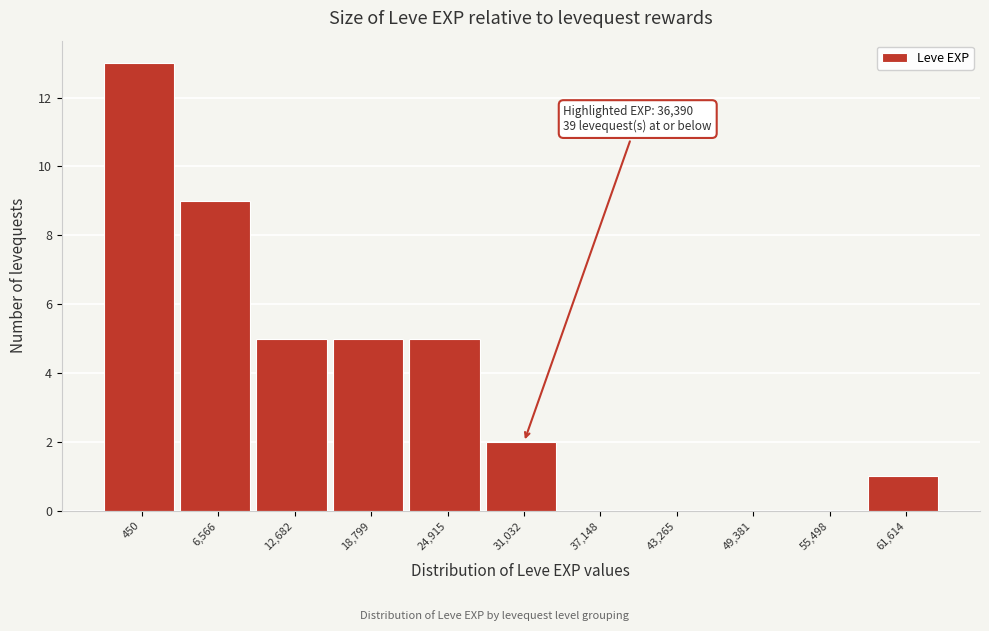

Reading left to right, list all the values displayed in this chart.

450=13	6,566=9	12,682=5	18,799=5	24,915=5	31,032=2	37,148=0	43,265=0	49,381=0	55,498=0	61,614=1